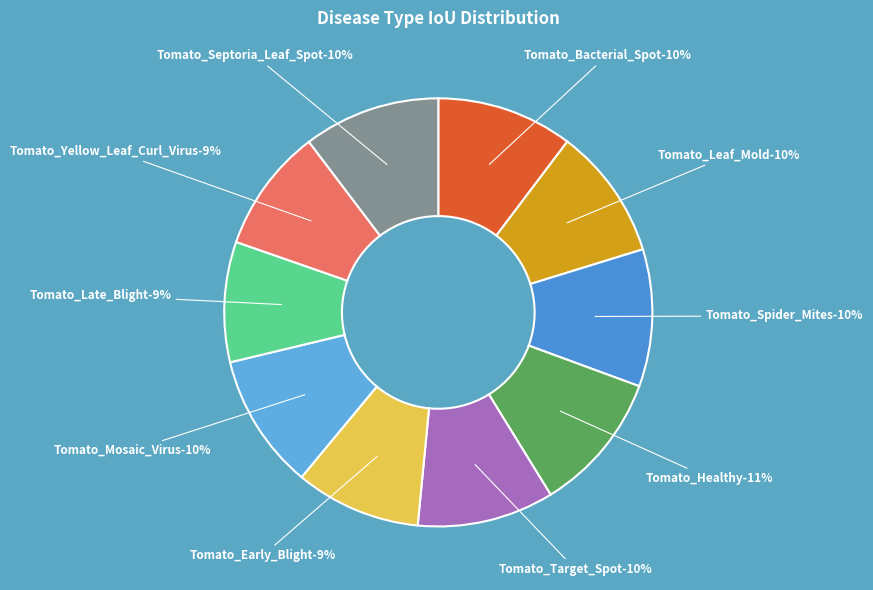

How many segments does this pie chart have?

10